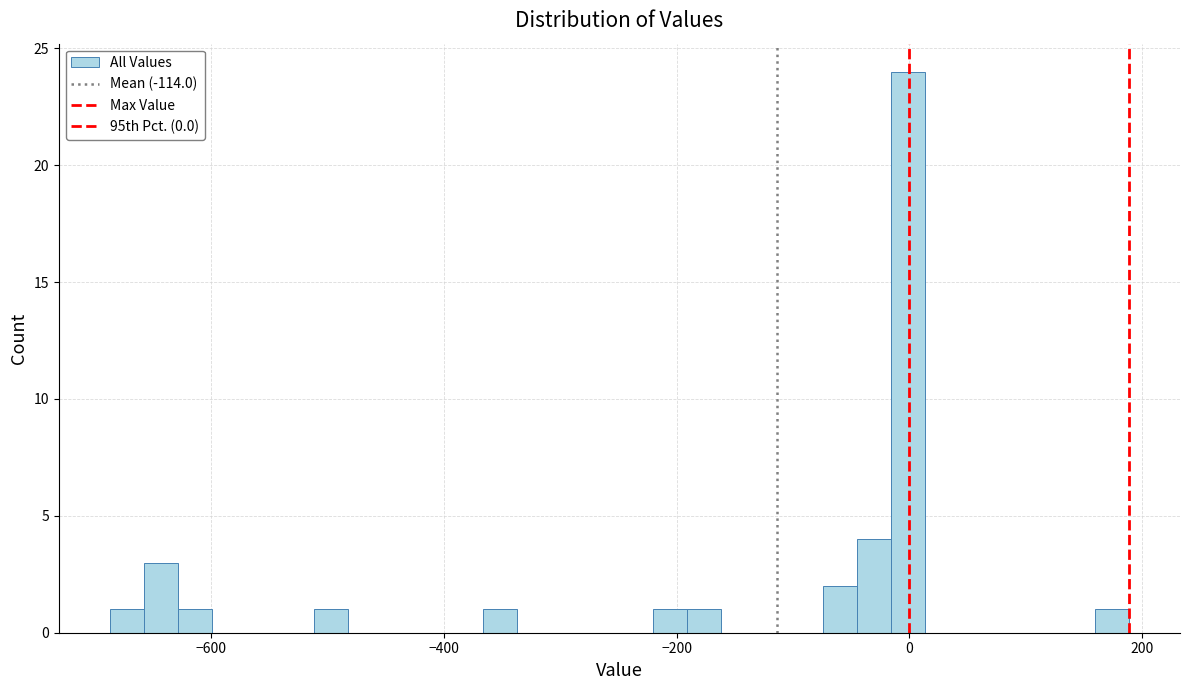

Around what value on the x-axis is the tallest bar? Give the approximate position of its centre, as read against the axis.

0